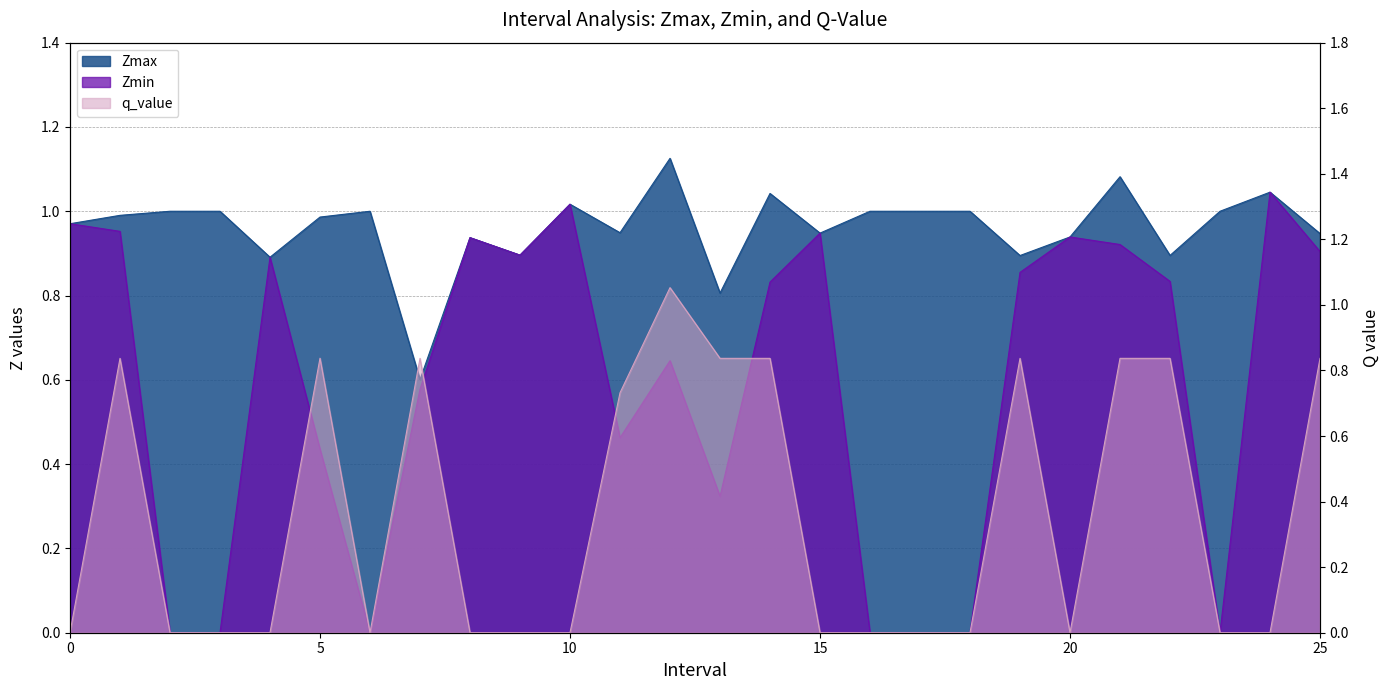

Which series has the widest spread of values?

q_value